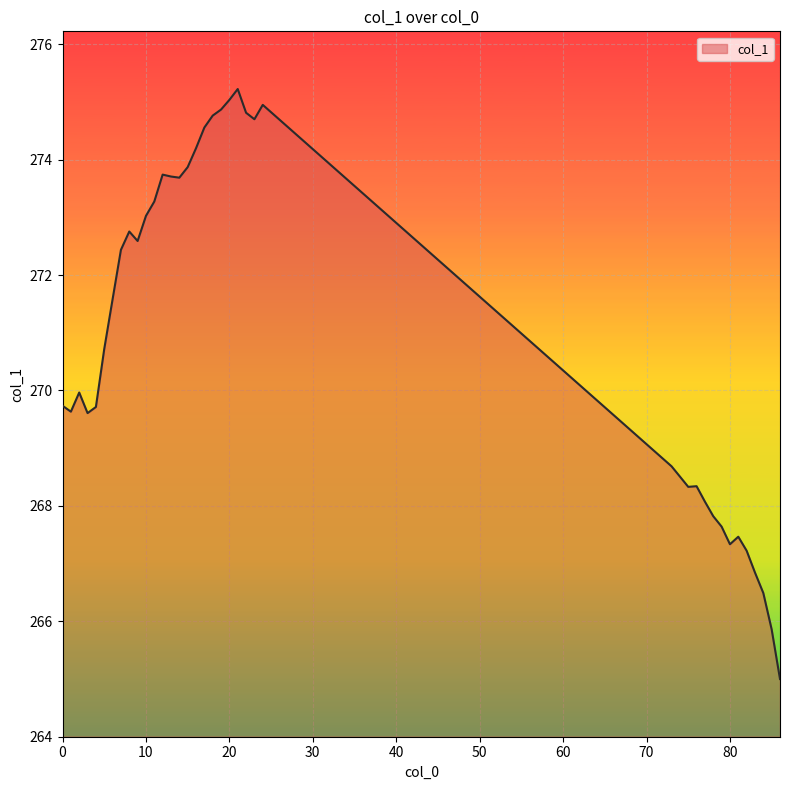

Does the chart display data point markers on the line(s)?

No